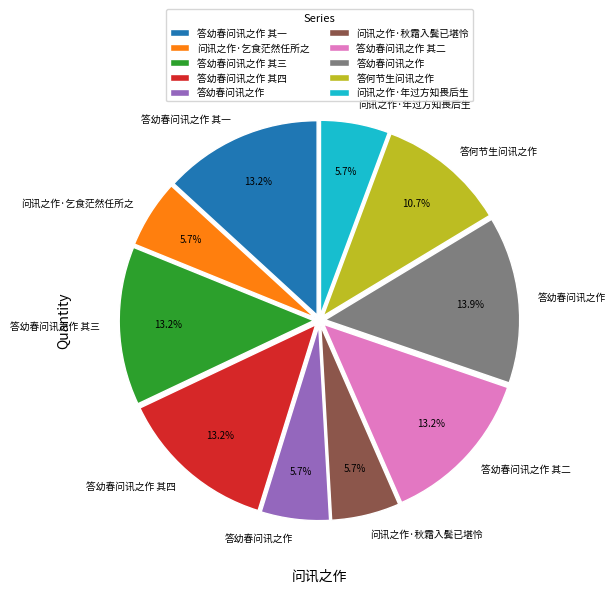

Is there a majority slice in this chart?

No